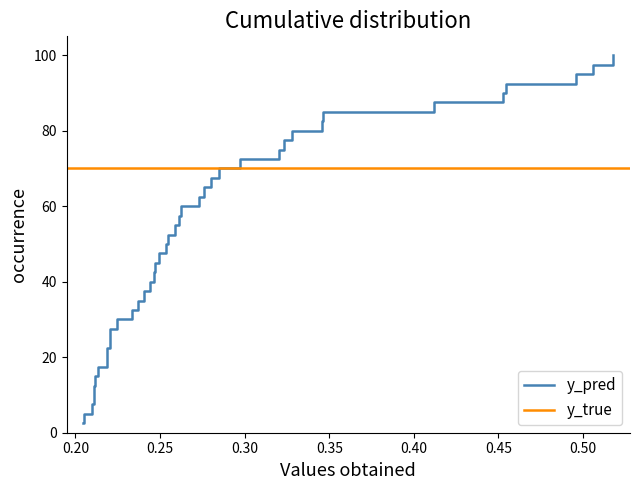

What is the lowest value of the y_pred series?

2.5